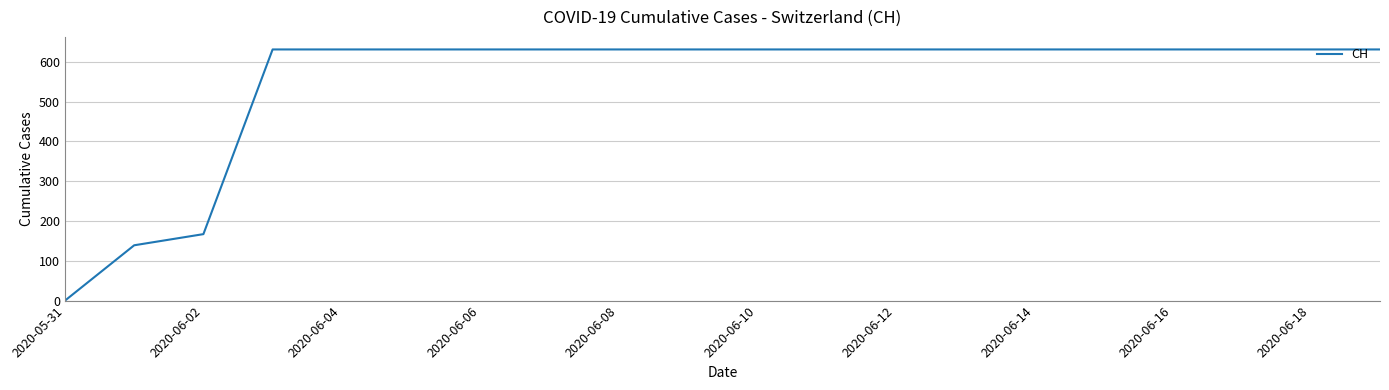

What is the difference between the maximum and minimum values?

631